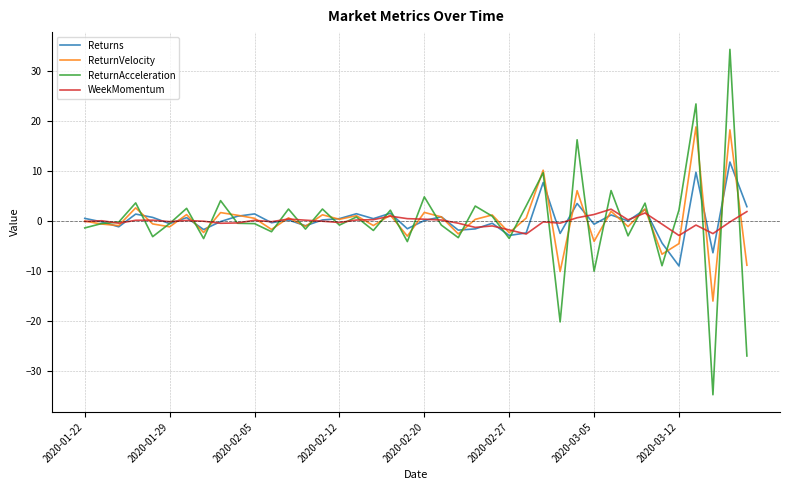

Does the chart have visible grid lines?

Yes